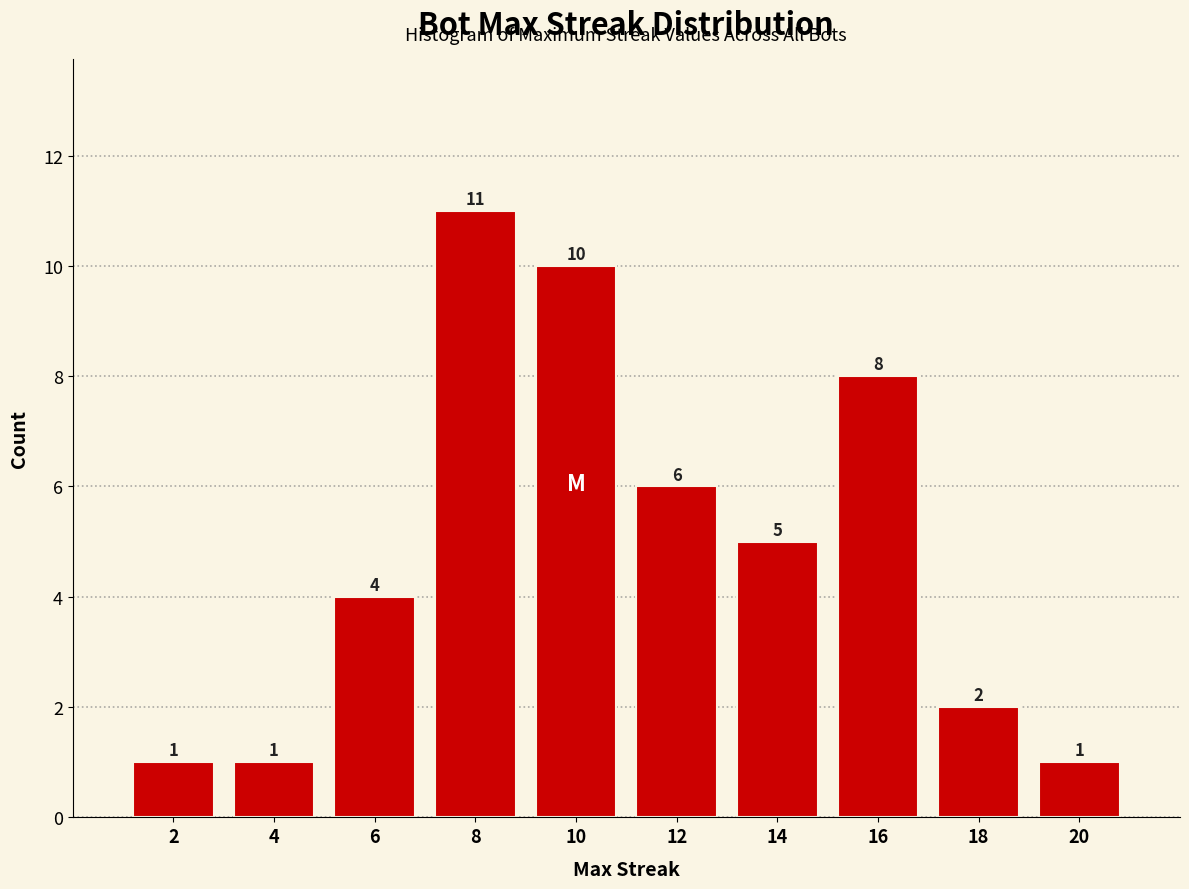

Reading left to right, what are all the values shown in this chart?

1	1	4	11	10	6	5	8	2	1